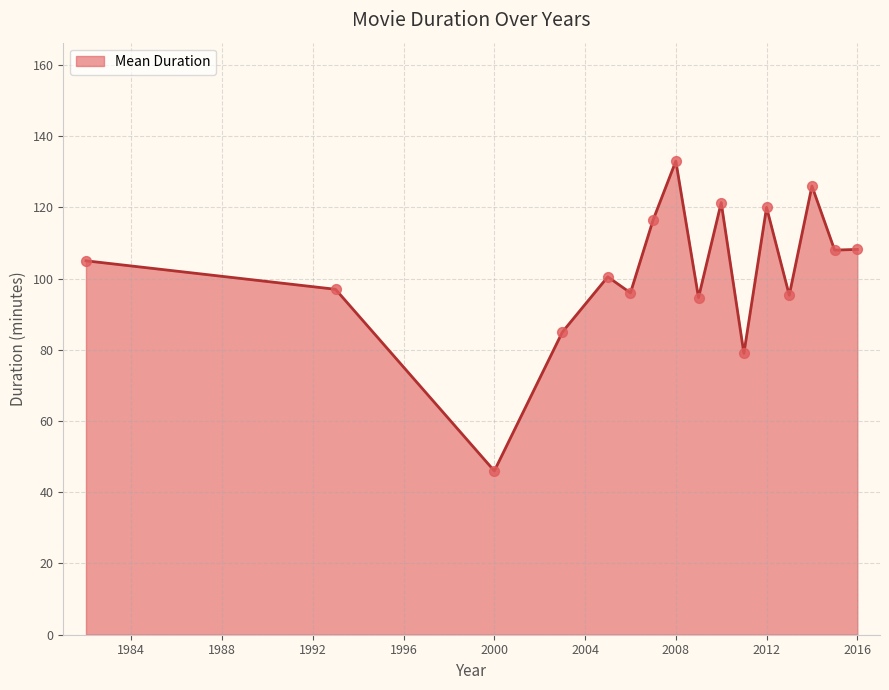

What is the smallest value displayed?

46.0